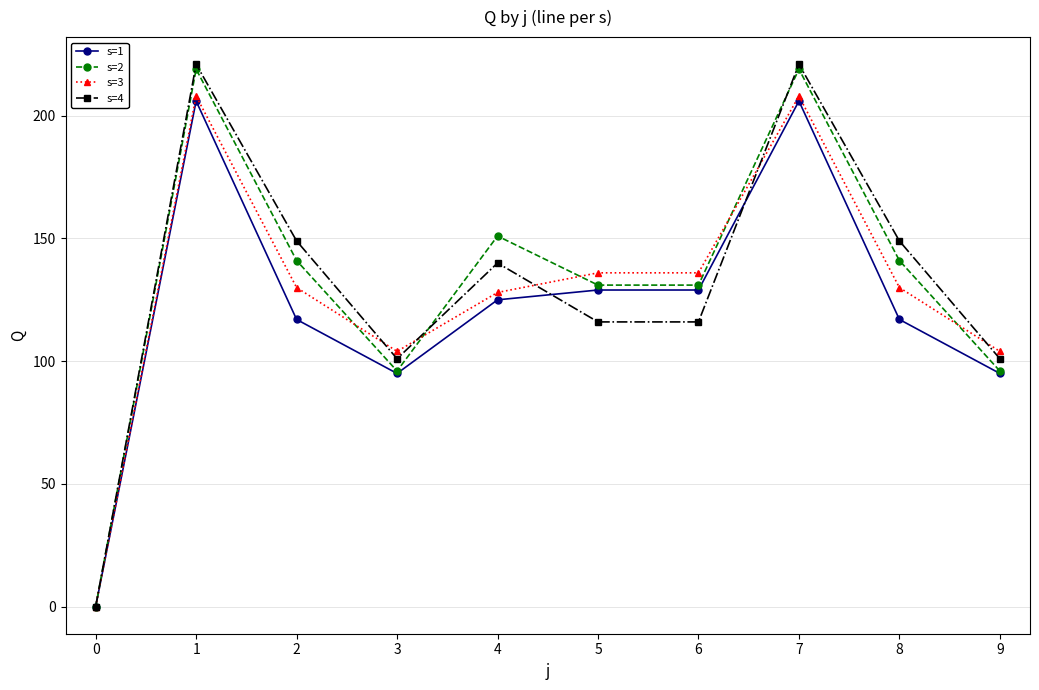

How many interior local peaks does the s=4 series have?

3